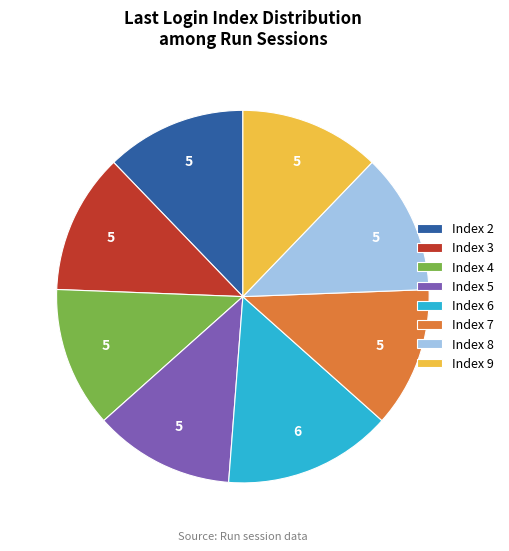

Is it true that Index 5 is 1% of the pie?

False